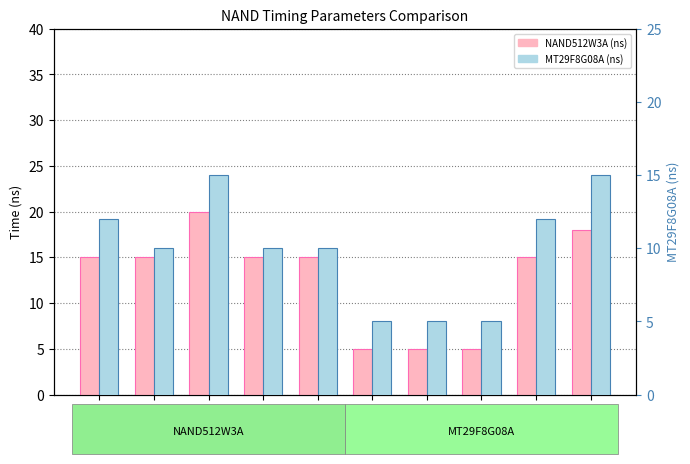

Which series has the largest total across all categories?

NAND512W3A (ns)